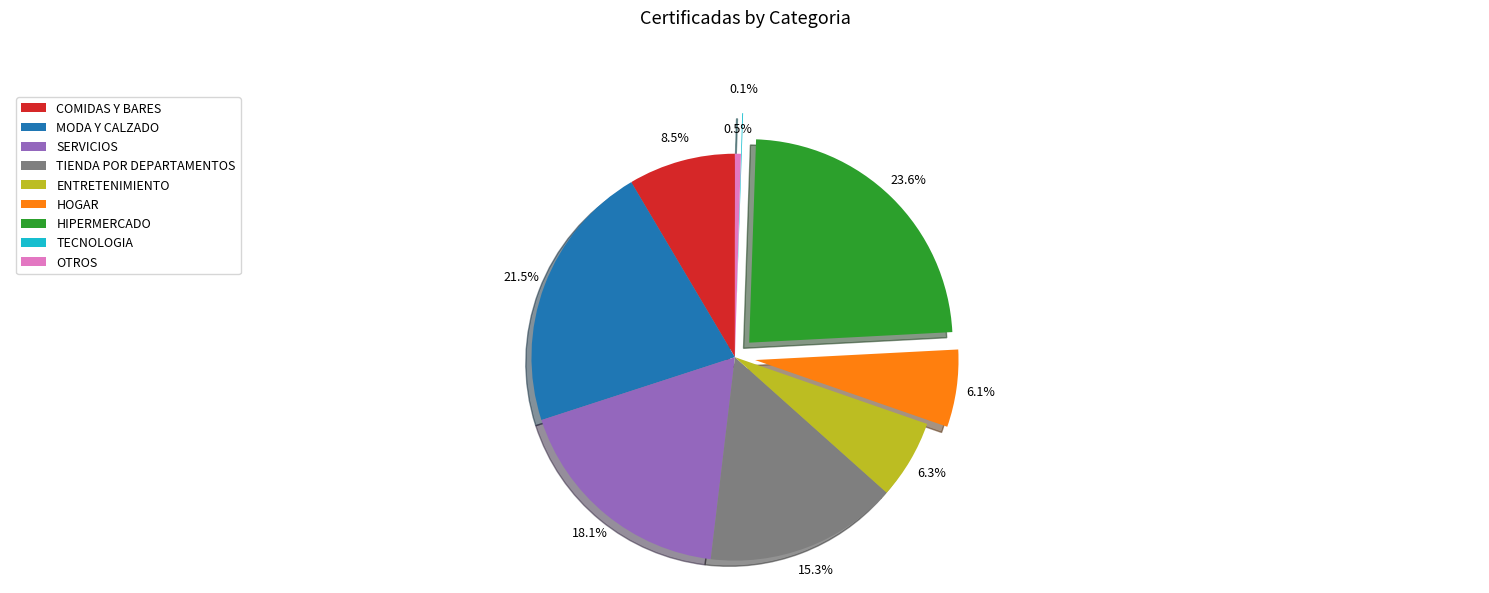

What percentage is the SERVICIOS slice, to the nearest percent?

18%